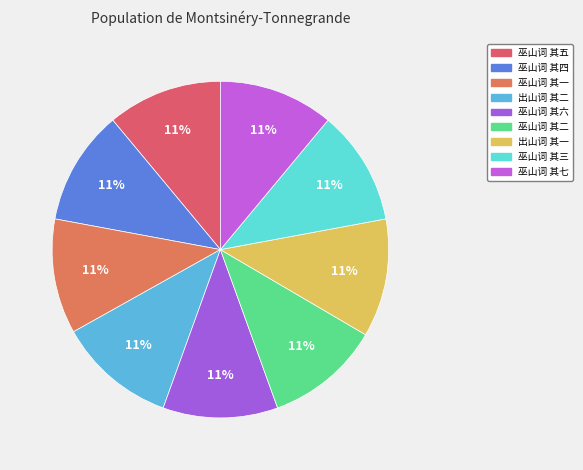

How many slices are in this pie chart?

9